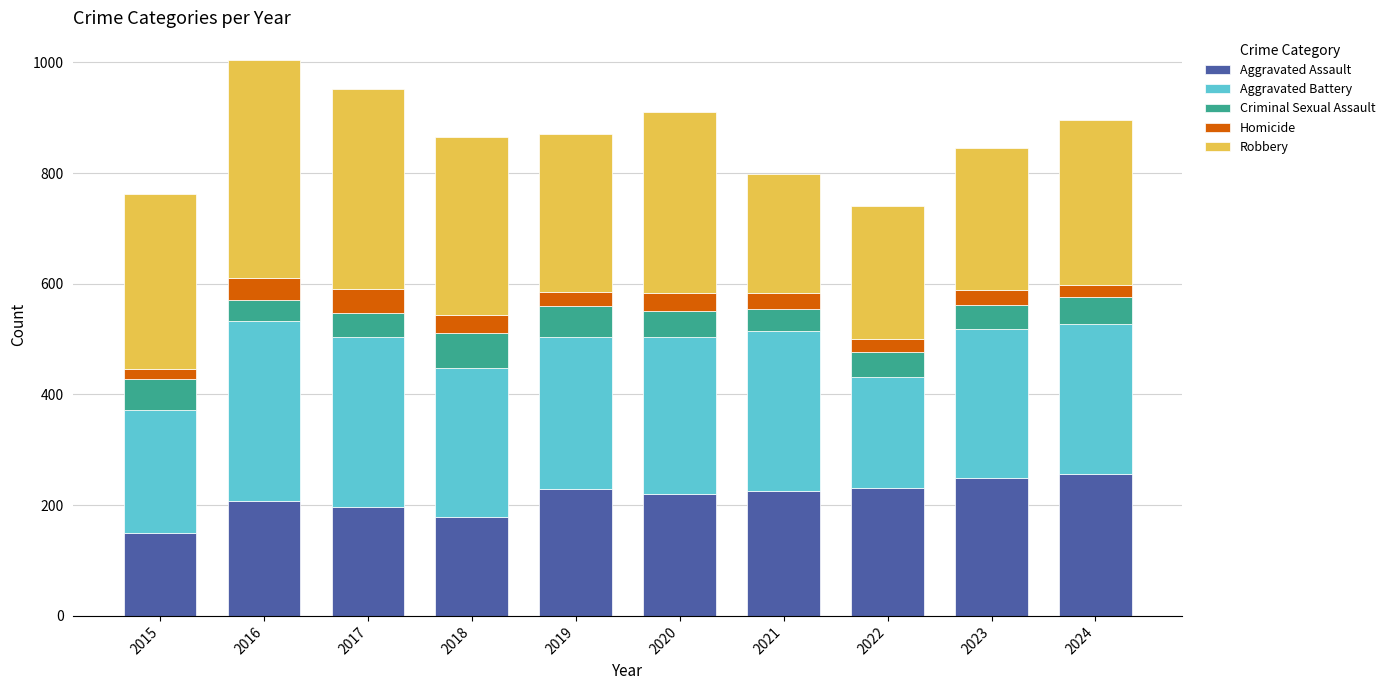

Are the bars horizontal?

No